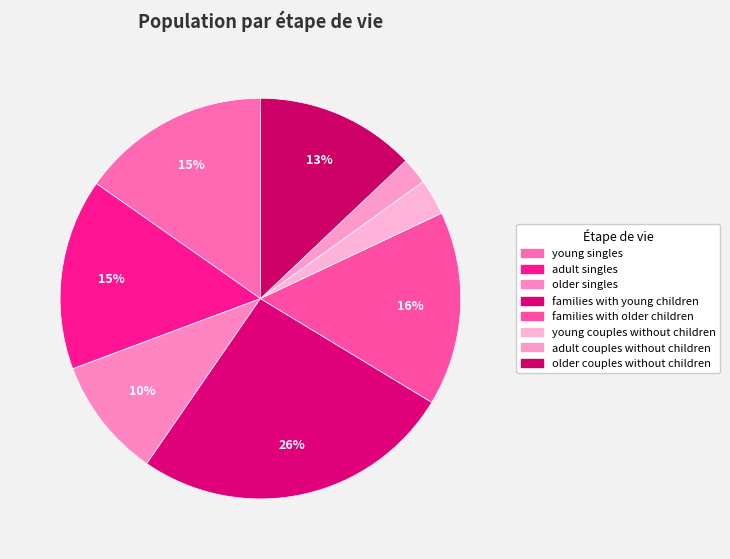

True or false: families with young children accounts for 41% of the total.

False